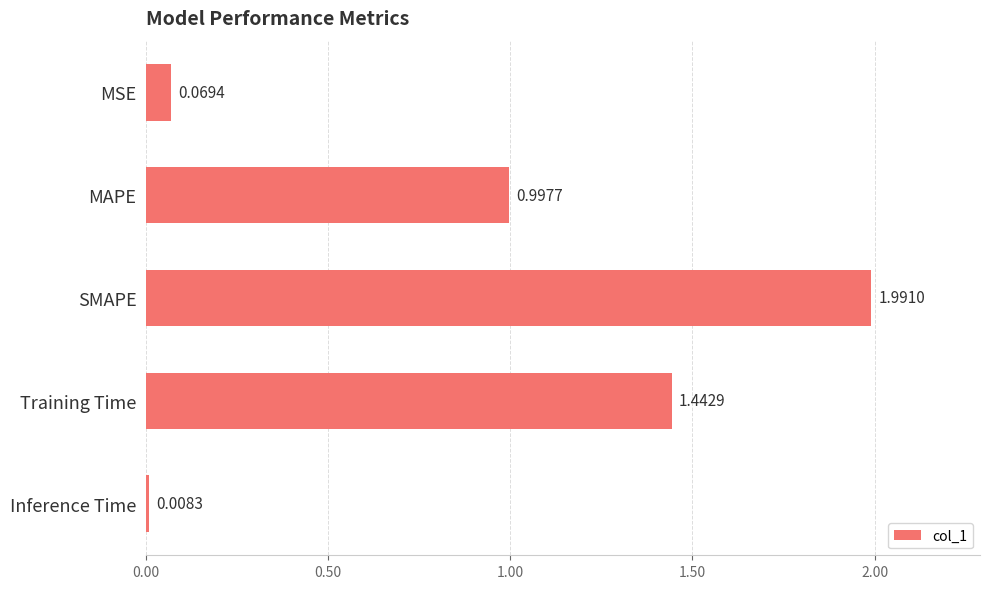

Where is the data nearest to the value 0?

Inference Time